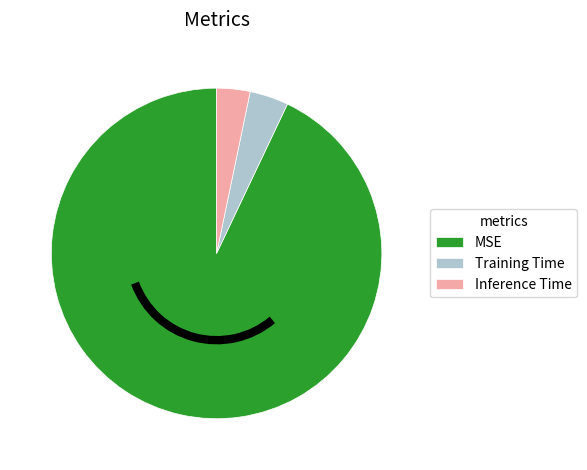

Is the sum of Inference Time and MSE greater than half?

Yes